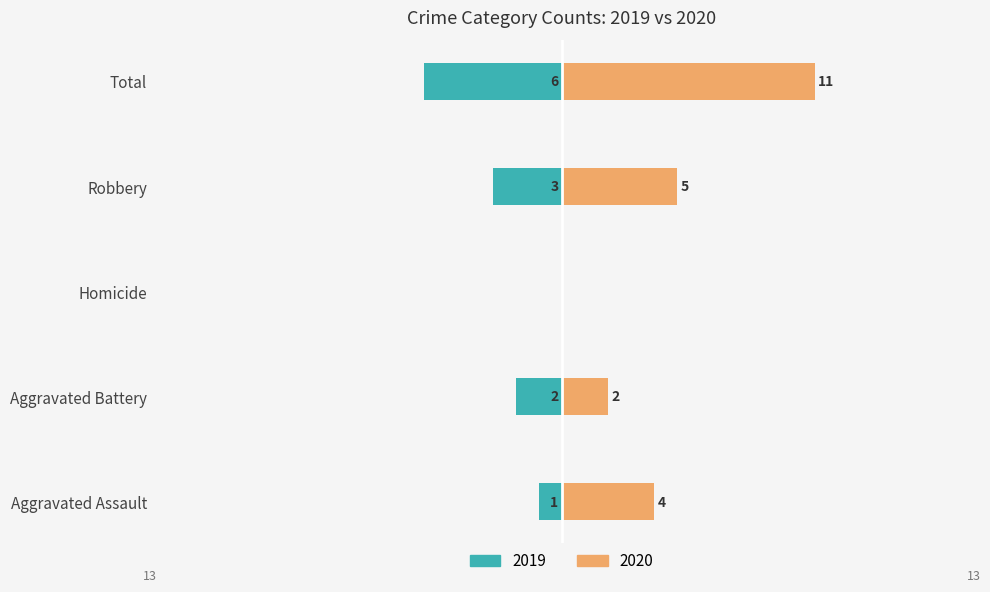

What is the sum of all 2019 values?

-12